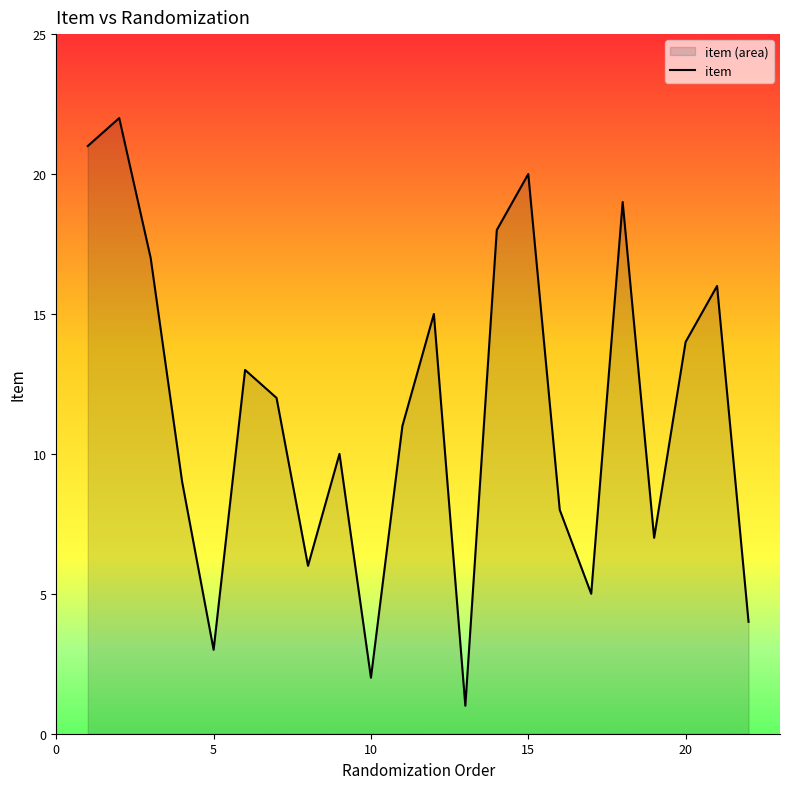

Approximately how many times larger is the value at 20 compared to 10?

7.0